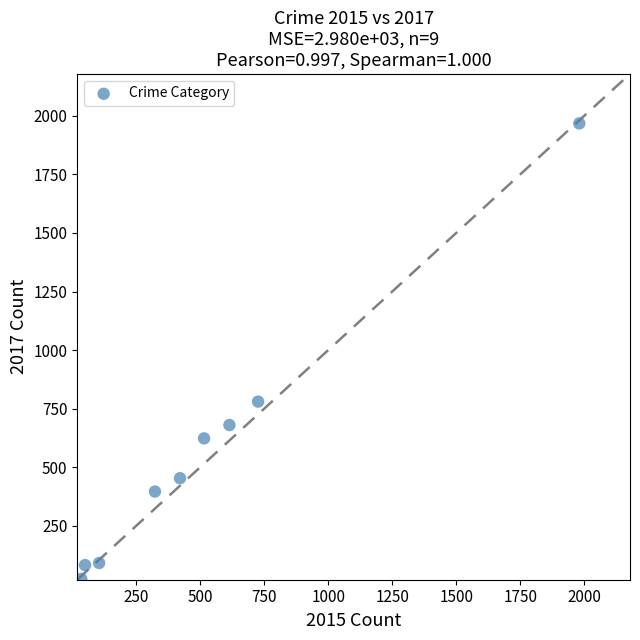

What Y value in the scatter plot is closest to 995?

780